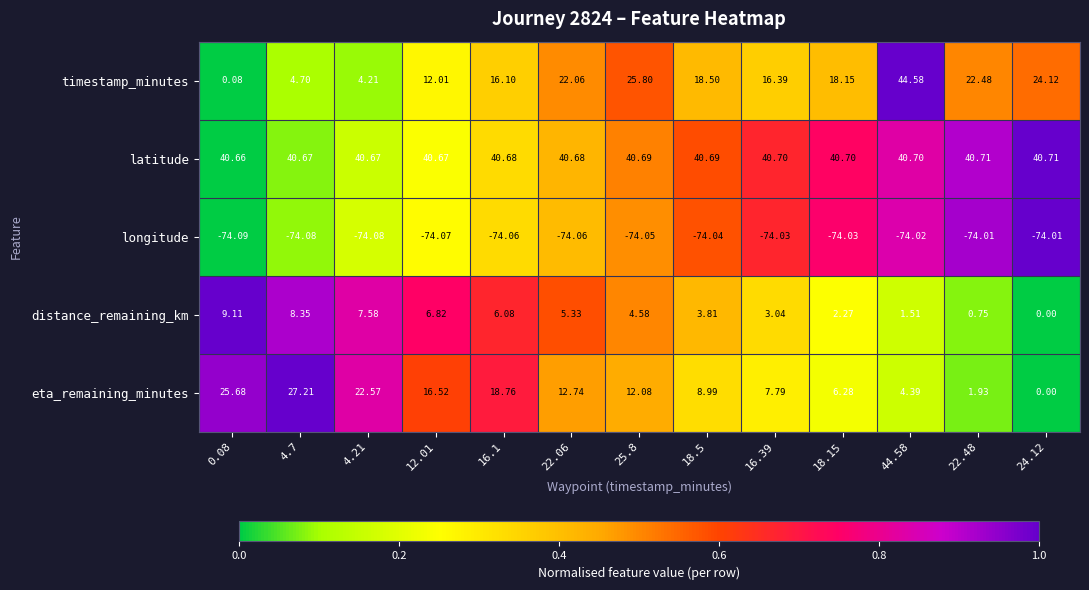

Count the number of data series in this chart.

5